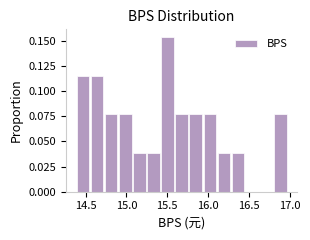

Around what value on the x-axis is the tallest bar? Give the approximate position of its centre, as read against the axis.

15.50